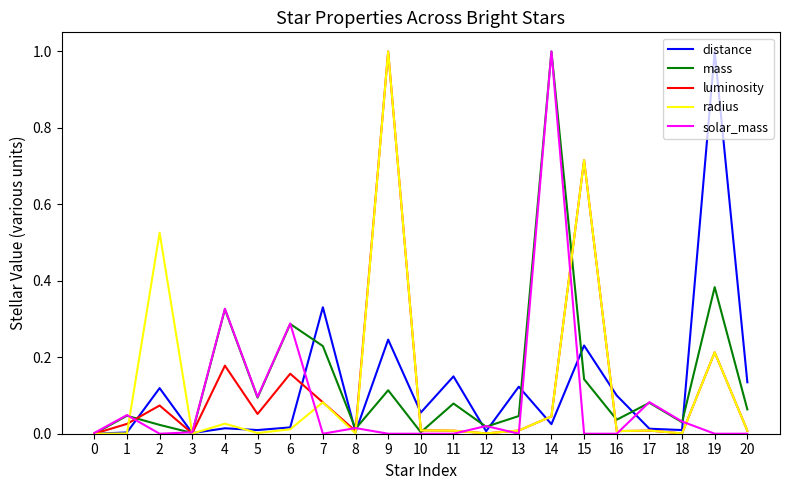

Is the value of distance at 16 greater than the value of luminosity at 16?

Yes